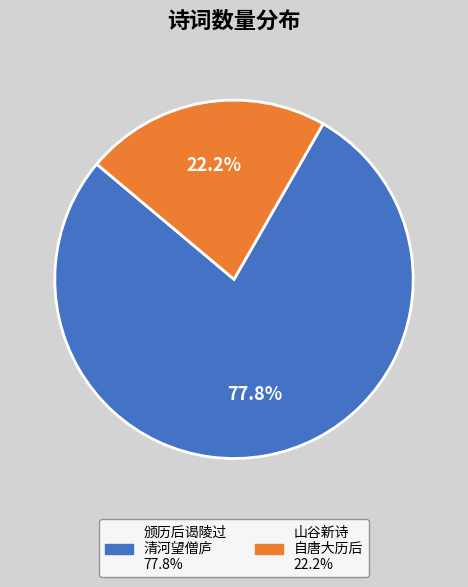

Is there any slice that represents more than half of the pie?

Yes